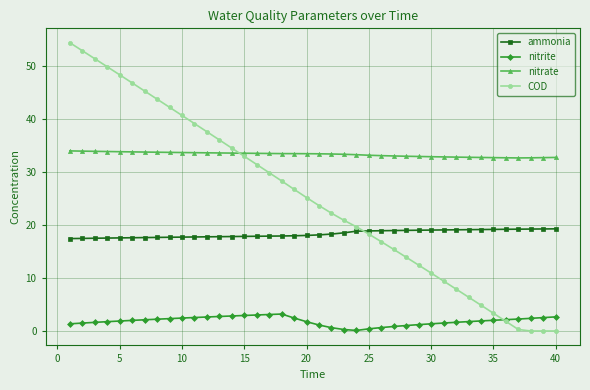

True or false: ammonia and nitrate intersect in this chart.

False